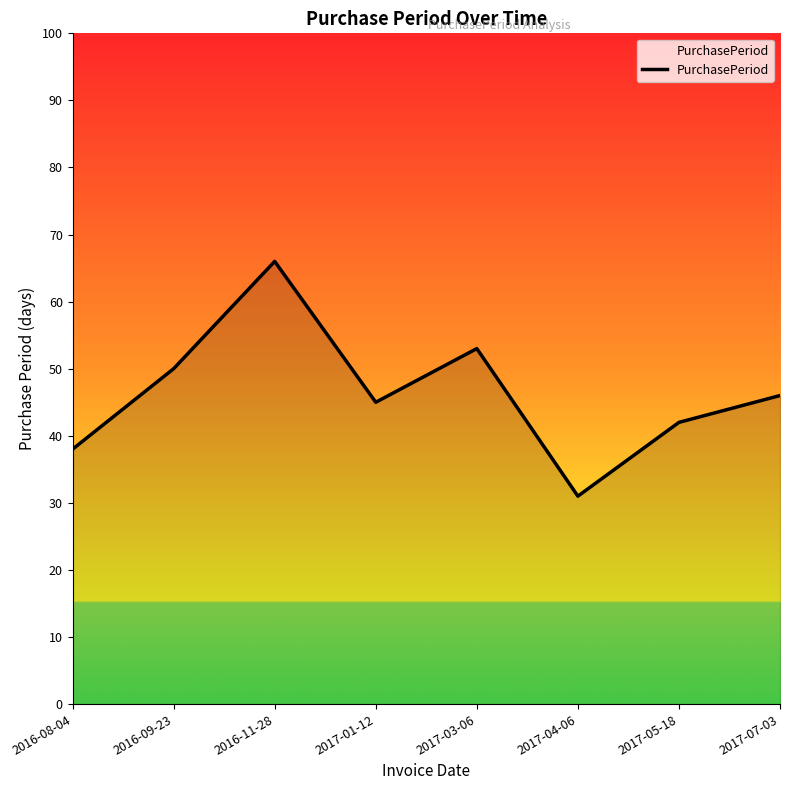

What position from the left is 2017-03-06?

5